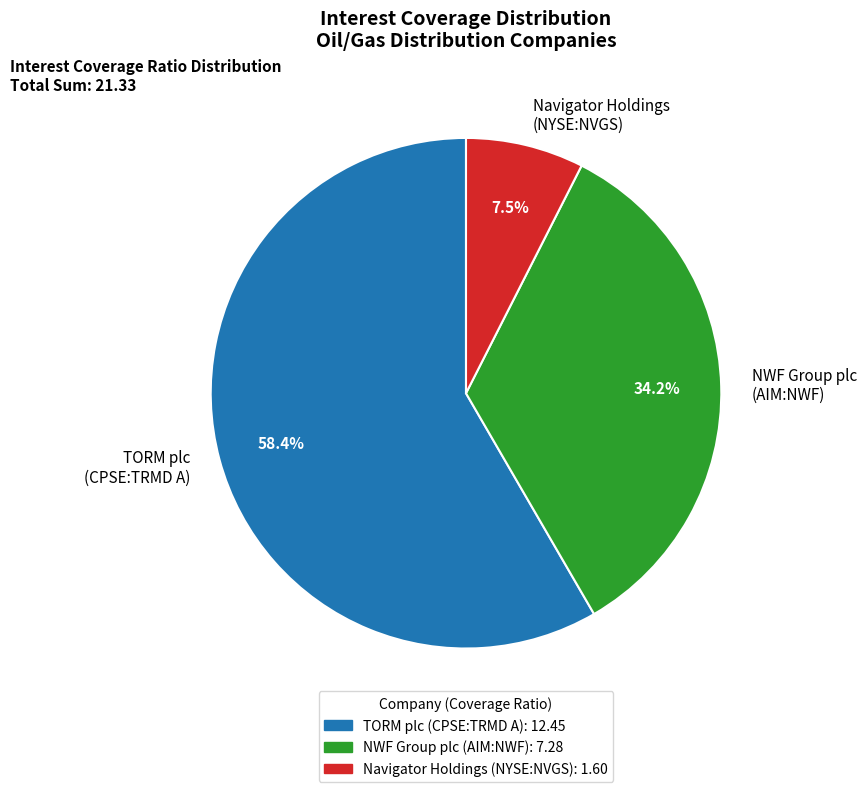

Which slice represents more than half of the pie?

TORM plc (CPSE:TRMD A)